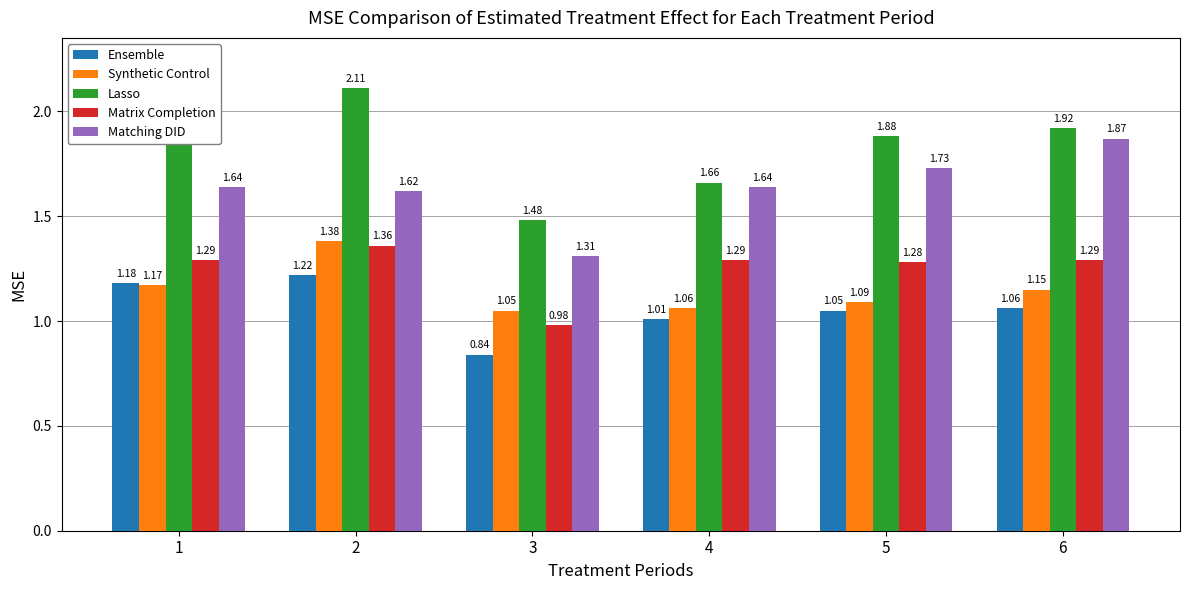

Is the value of Matching DID at 1 greater than the value of Matrix Completion at 1?

Yes